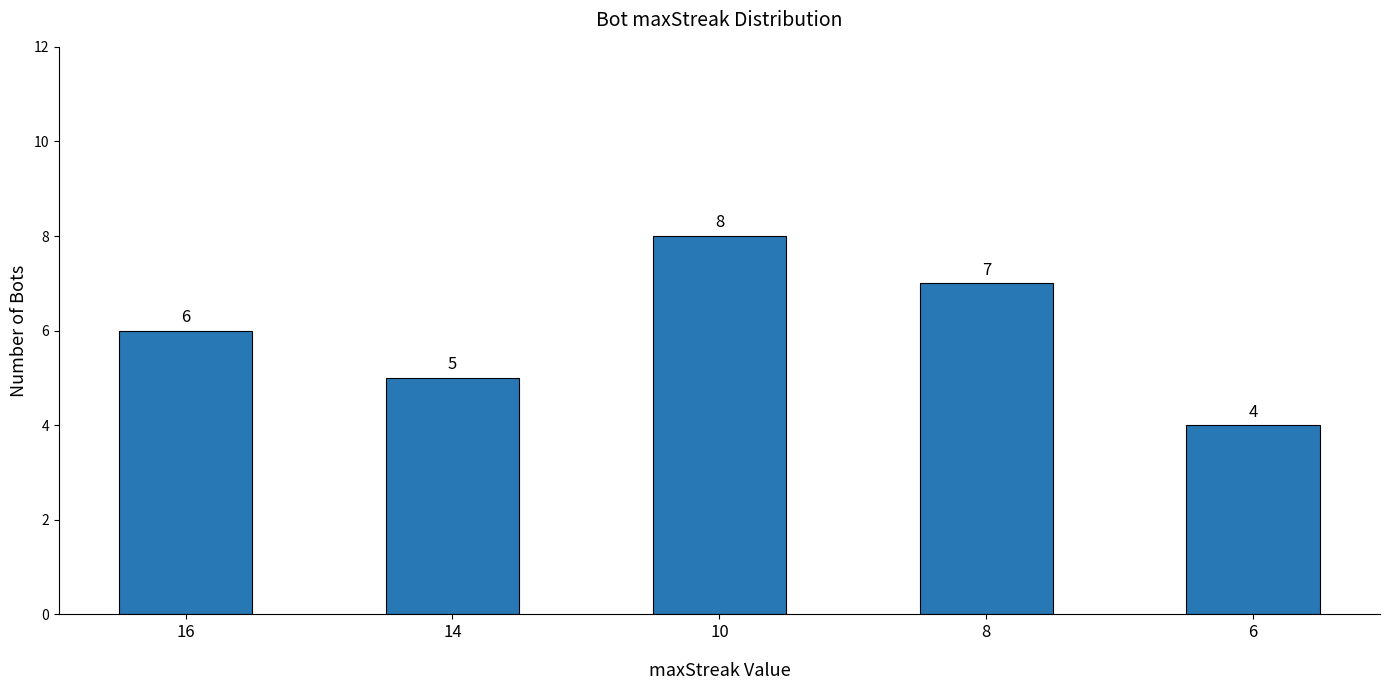

How many bars are there in total?

5